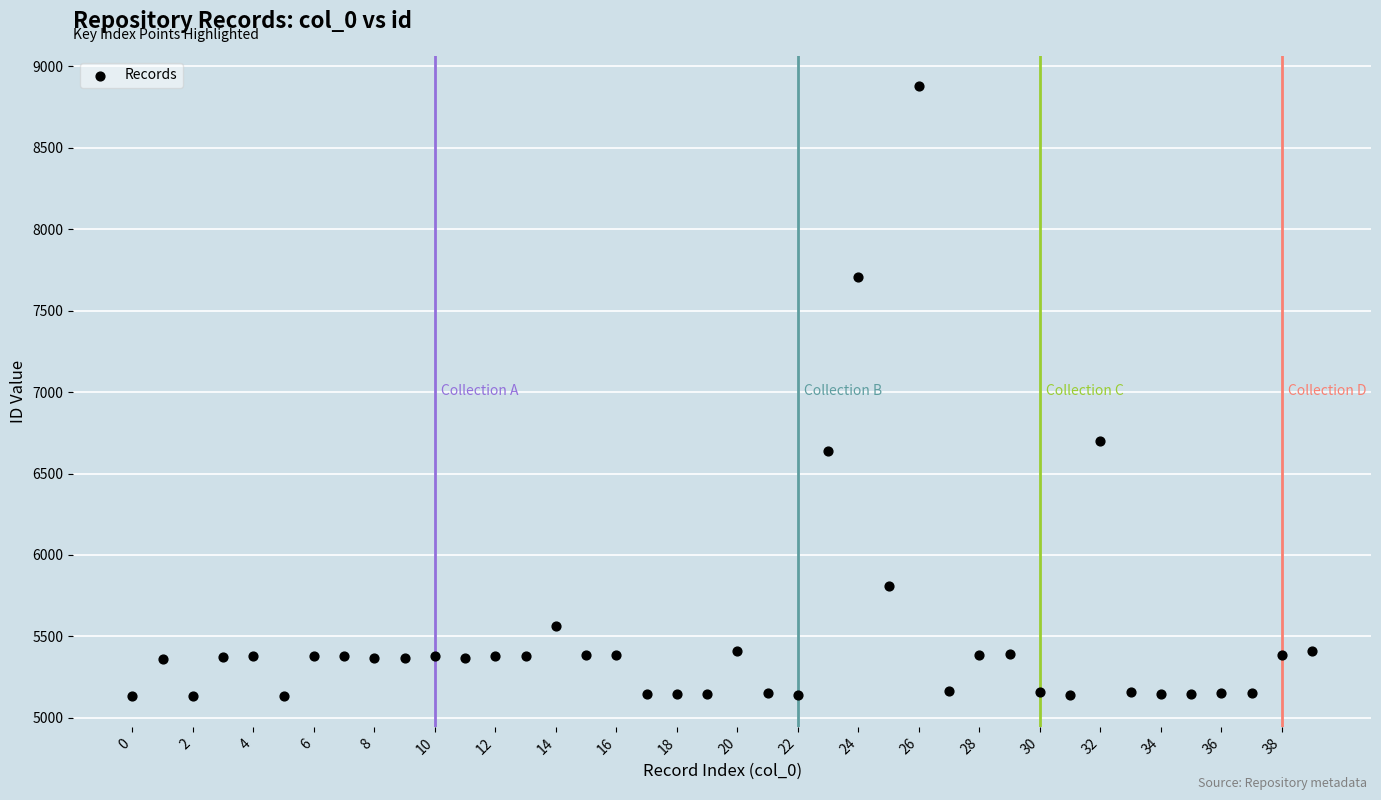

What is the range of Y values (max minus min)?

3746